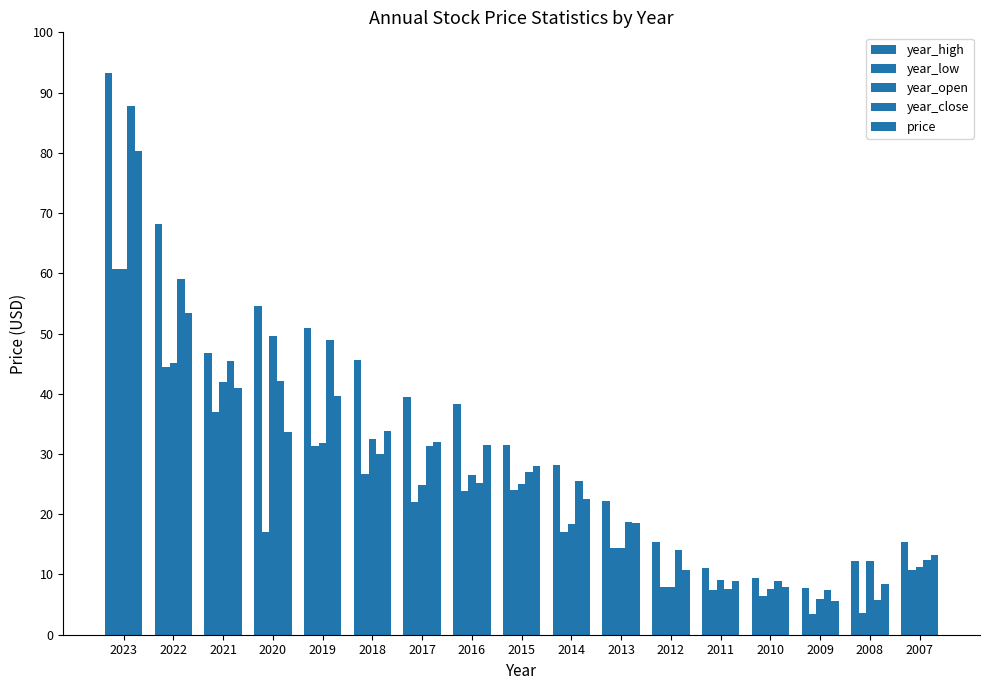

Does the chart contain any negative values?

No